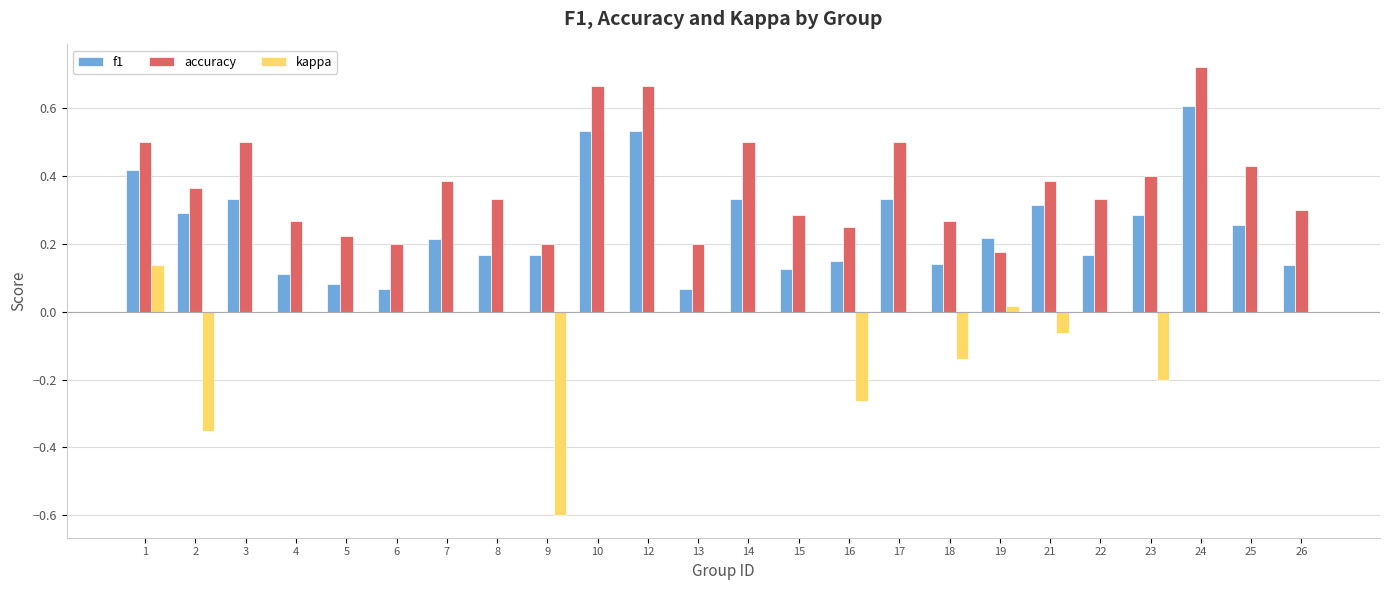

How many distinct data groups are displayed?

3